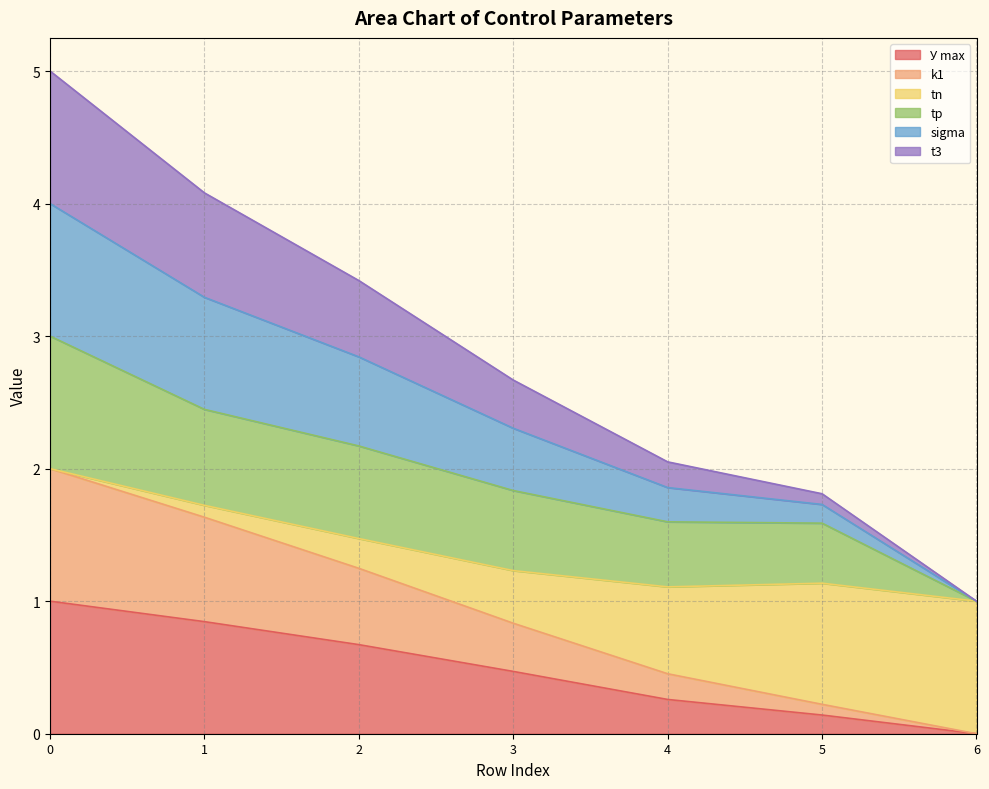

True or false: sigma and t3 cross at least once.

False